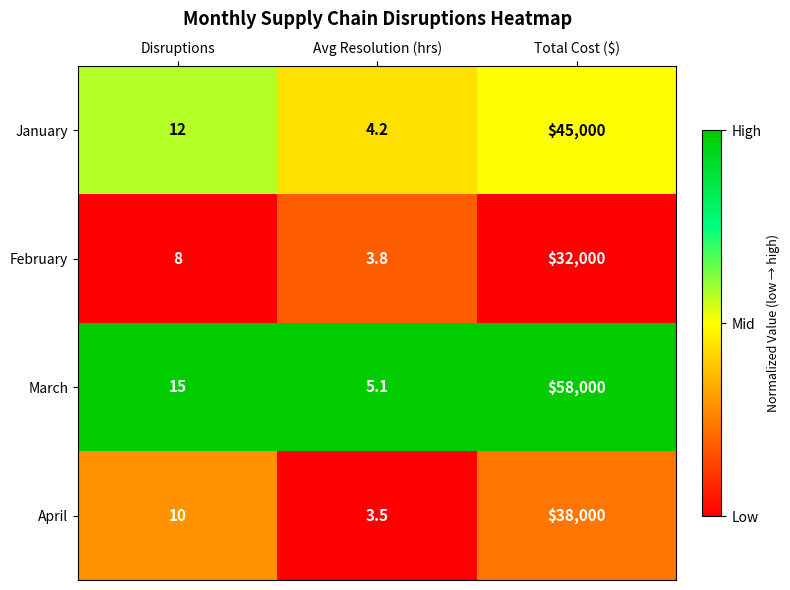

Reading left to right, list all the values displayed in this chart.

January: 12.0	4.2	45000.0
February: 8.0	3.8	32000.0
March: 15.0	5.1	58000.0
April: 10.0	3.5	38000.0